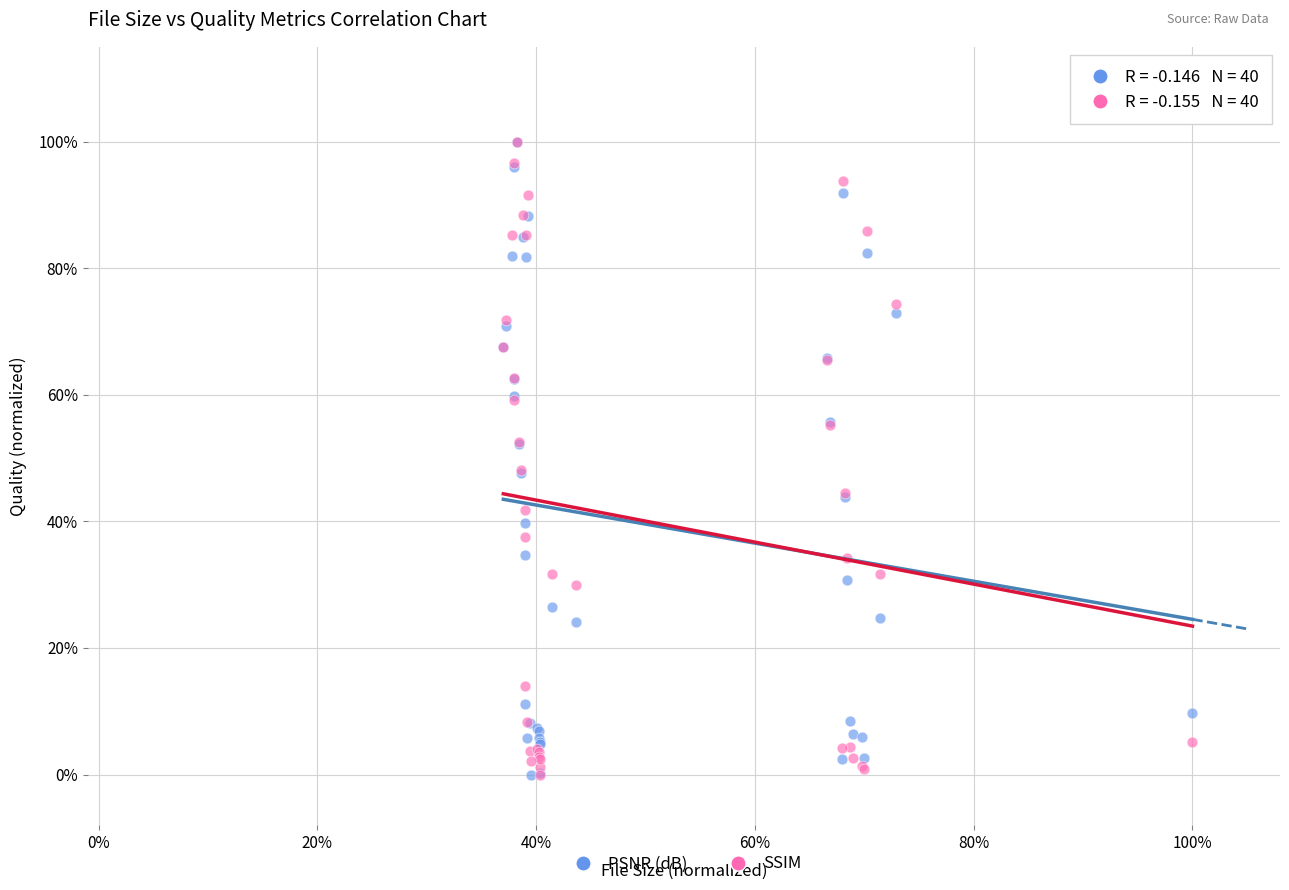

What are all the series names shown in the legend?

PSNR (dB), SSIM